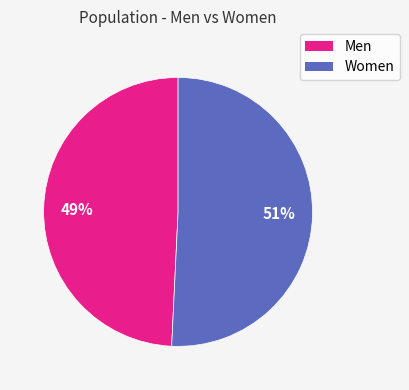

How many slices are in this pie chart?

2